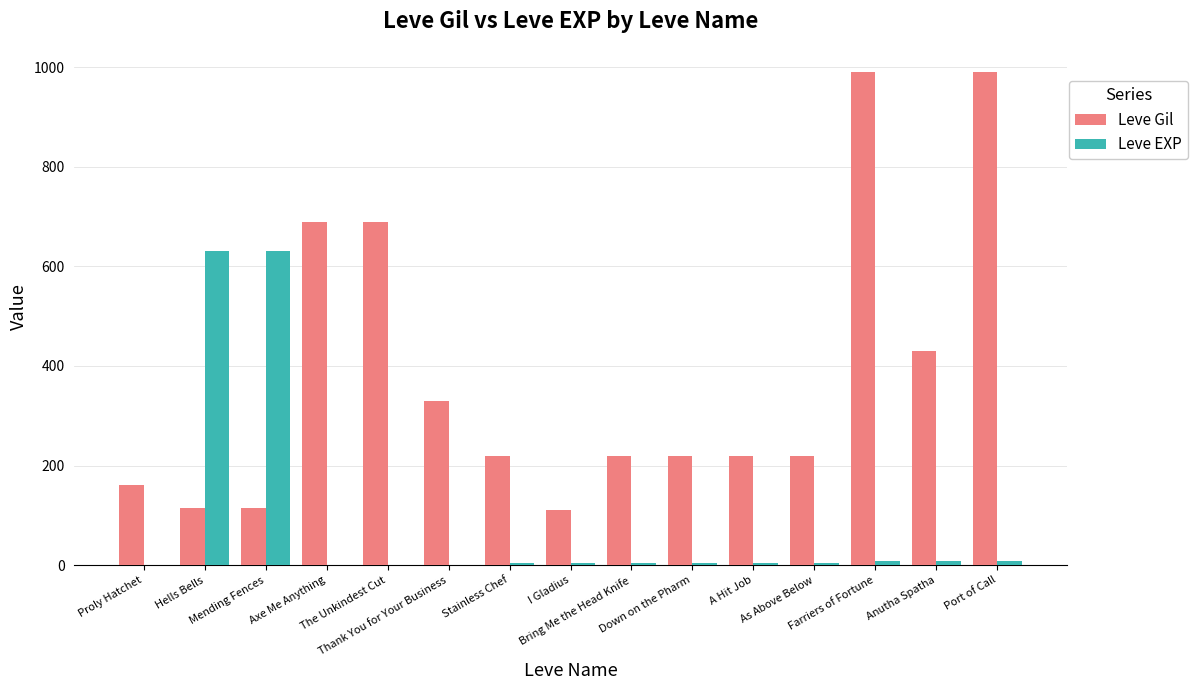

What is the maximum value shown in the chart?

990